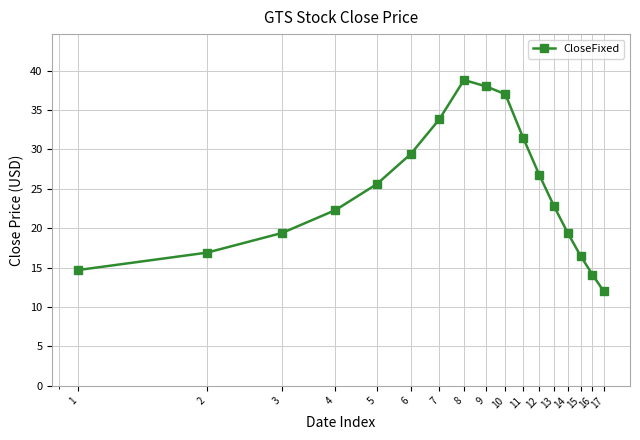

What is the average value?

24.6